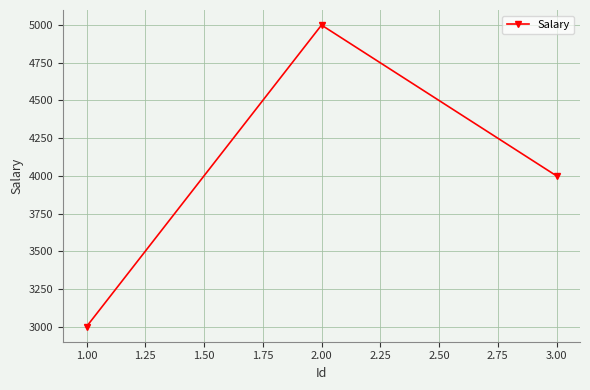

Rank the categories by value from lowest to highest.

1.00, 3.00, 2.00